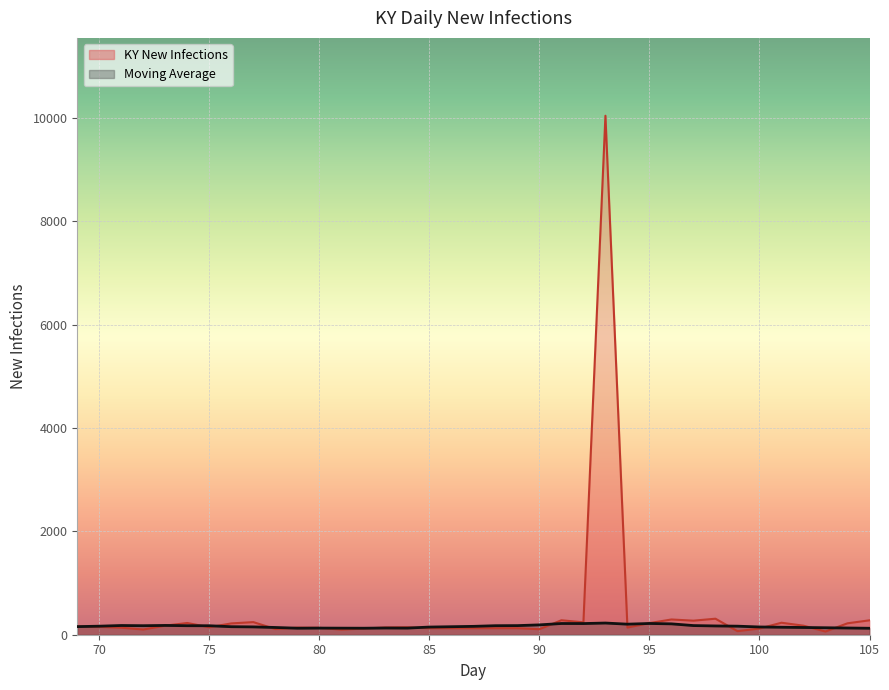

At how many categories does at least one series exceed 1852?

1